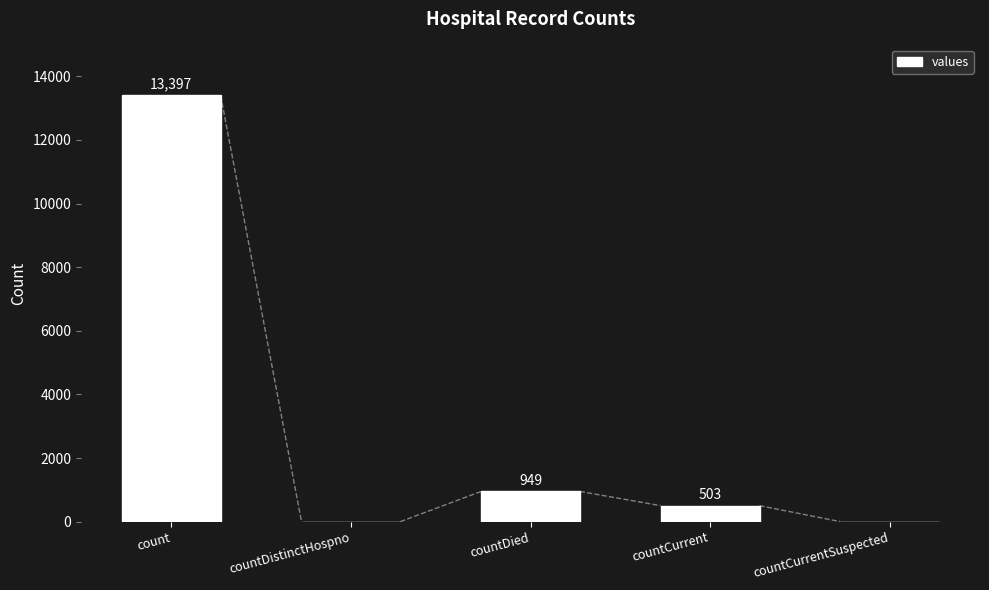

The chart shows a value of 13397 at count. True or false?

True